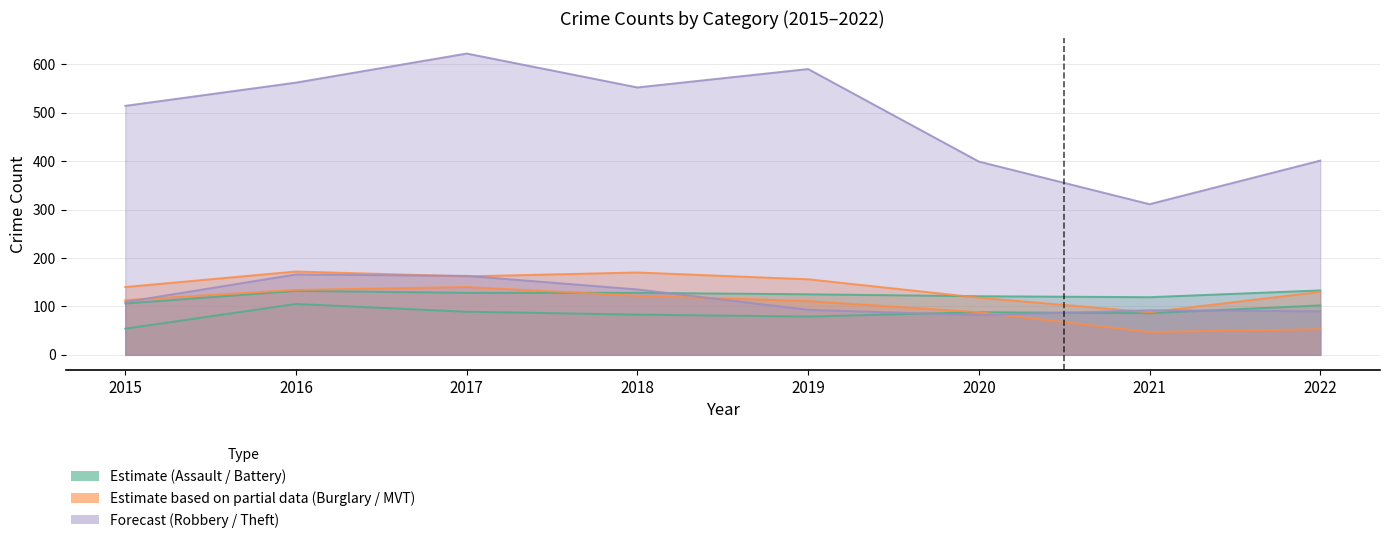

Is the value of Aggravated Assault at 2021 greater than the value of Theft at 2015?

No